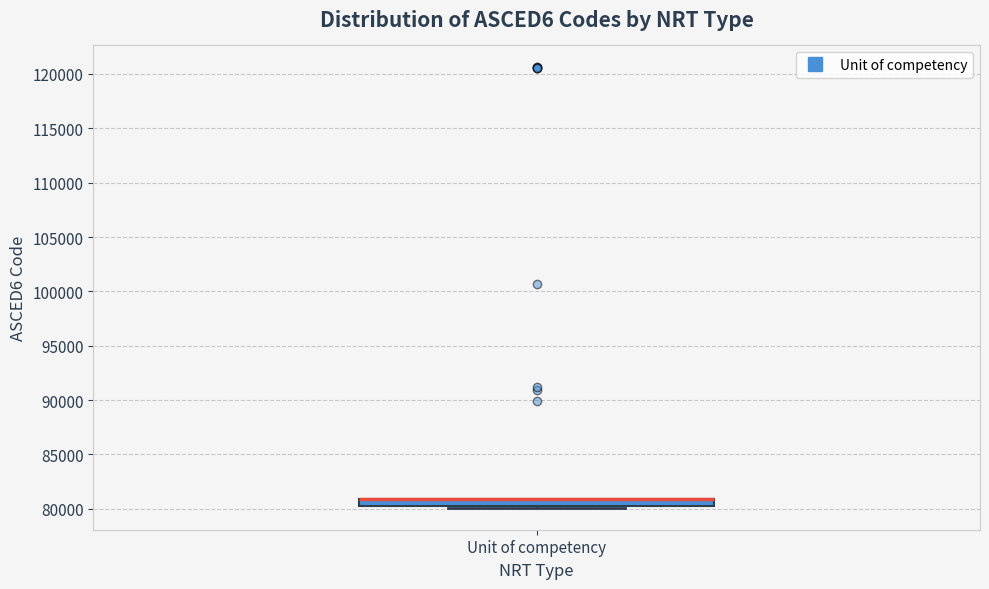

Where is the upper edge of the box for Unit of competency on the y-axis? The values are not printed on the chart, so give them approximately, as read against the axis.

81000